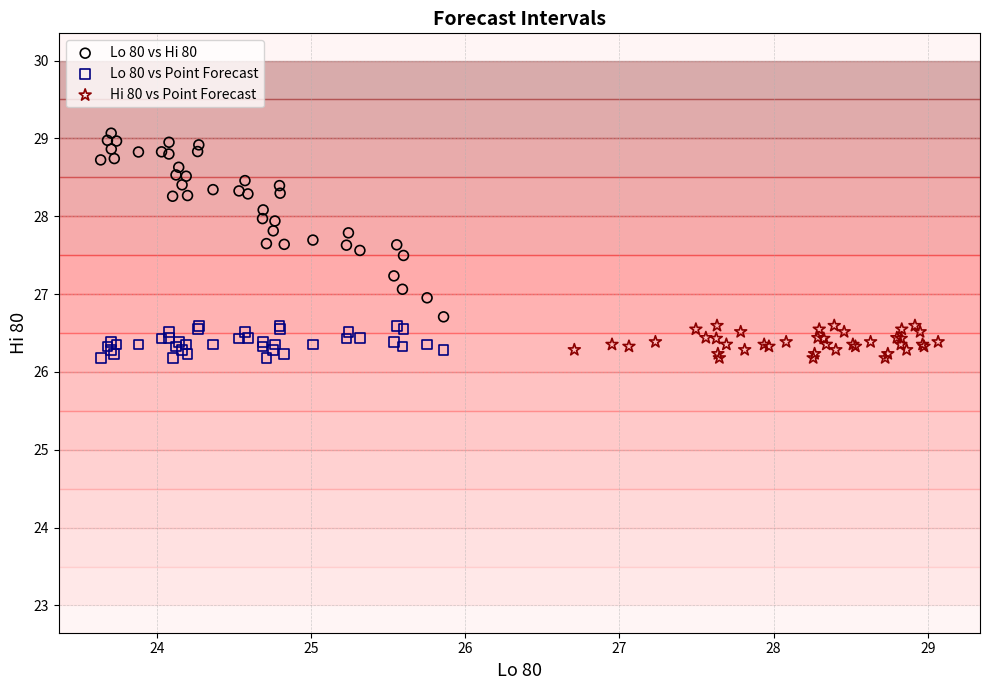

Which series has the widest spread of Y values?

Lo 80 vs Hi 80